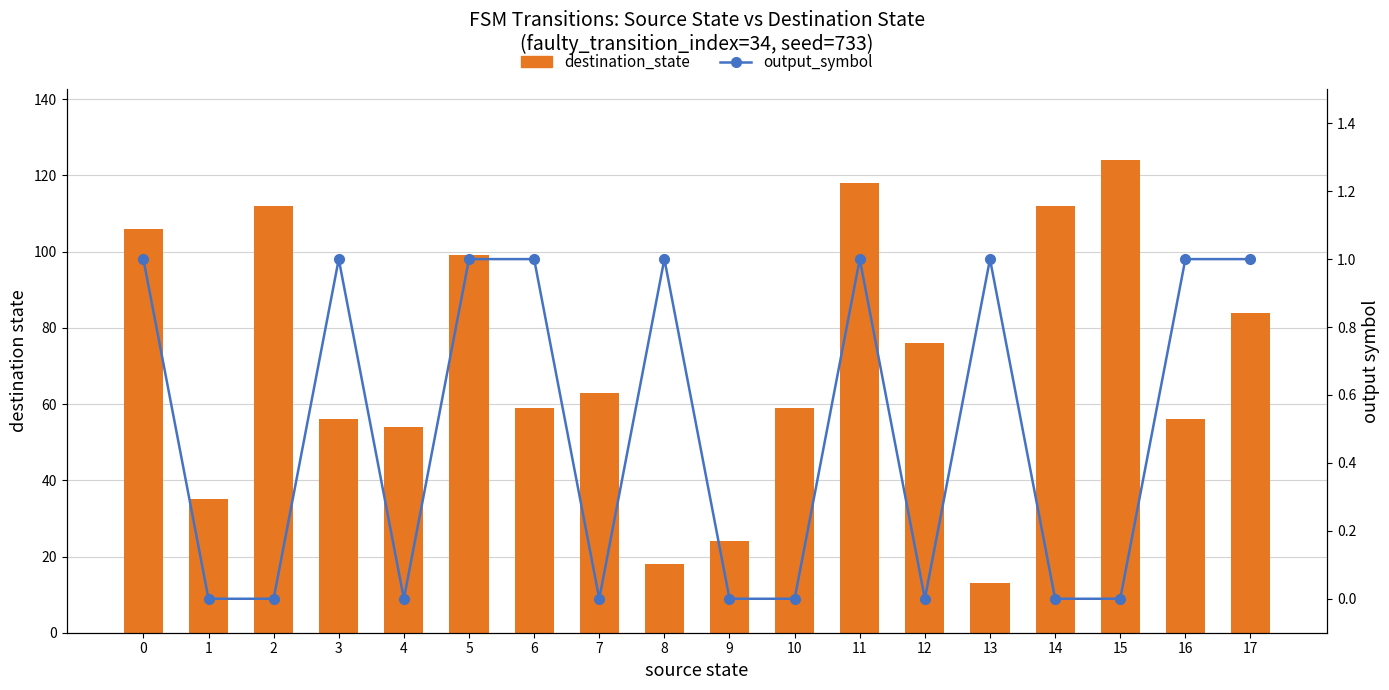

Is it true that destination_state equals 112 at 2?

True